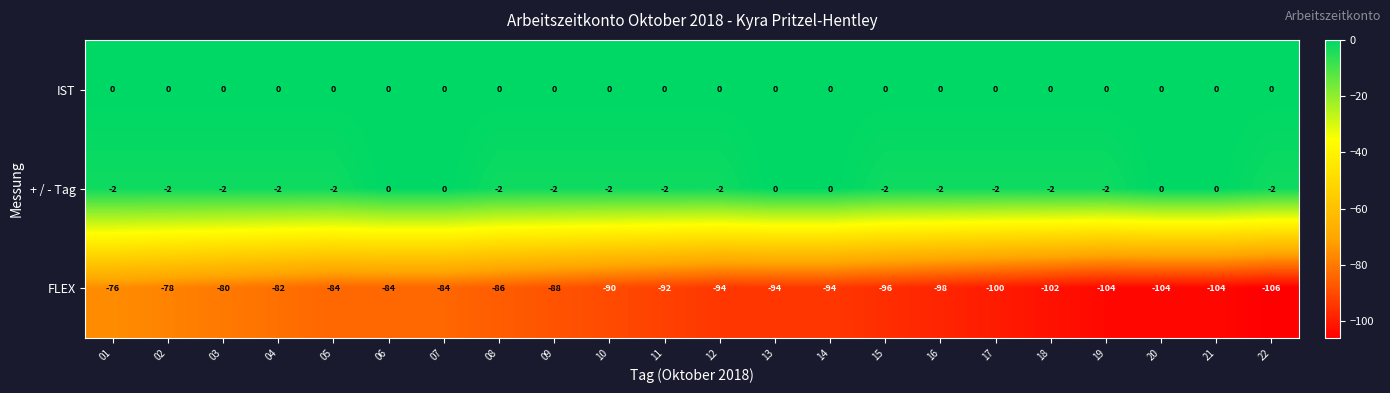

Which category has the lowest value across all series?

22